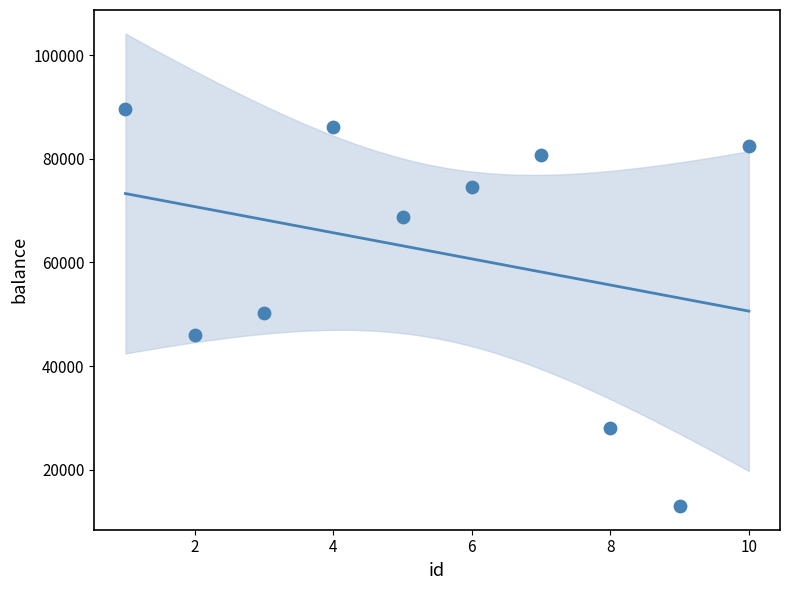

What is the average Y value?

61940